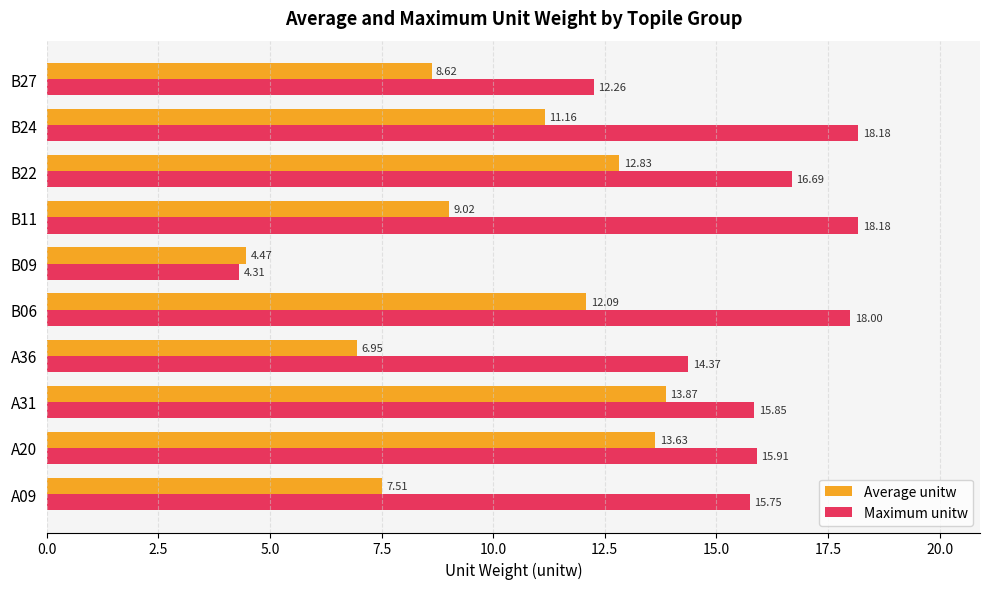

Which series has the largest total across all categories?

Maximum unitw